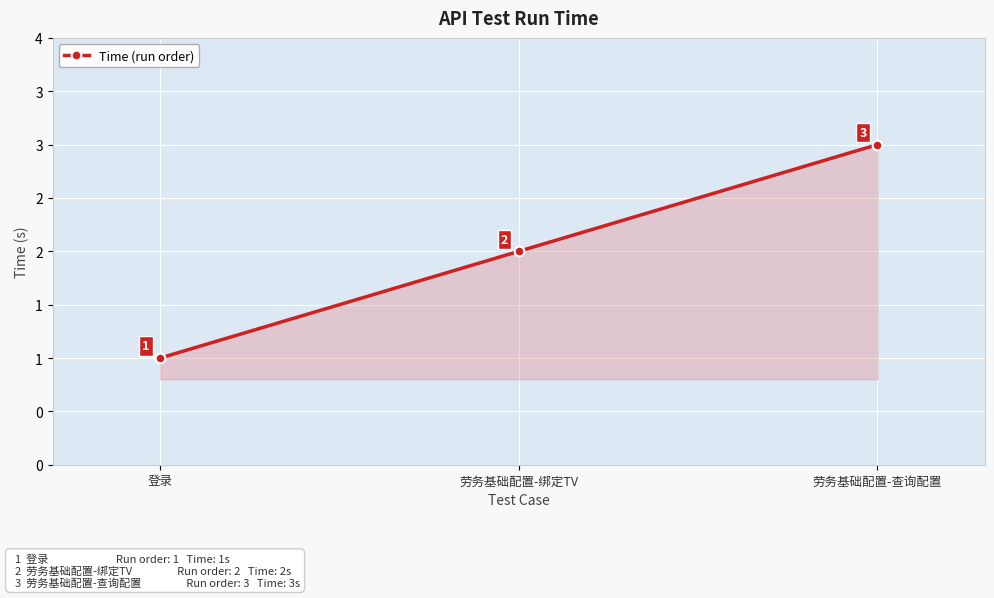

What is the sum of all values?

6